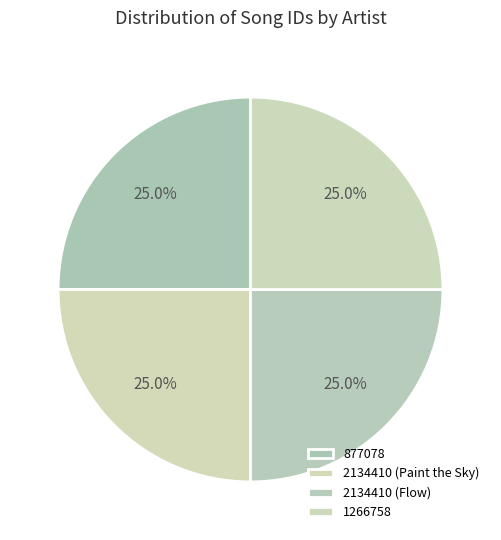

To the nearest percent, what portion does 1266758 represent?

25%